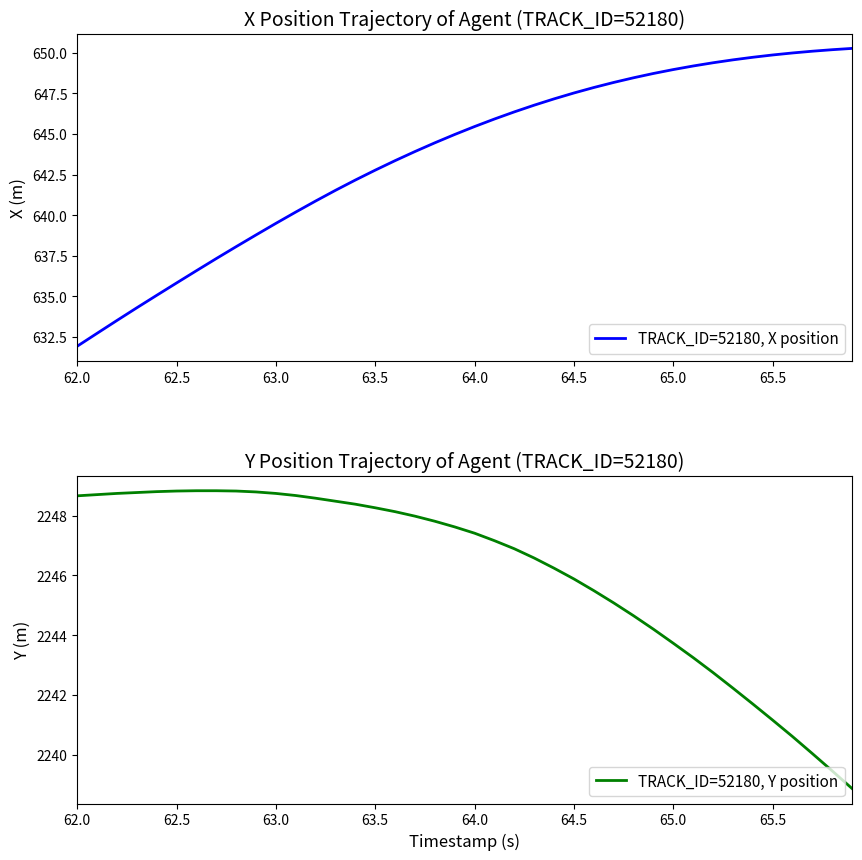

At which label does TRACK_ID=52180, Y position first exceed 2247?

62.0